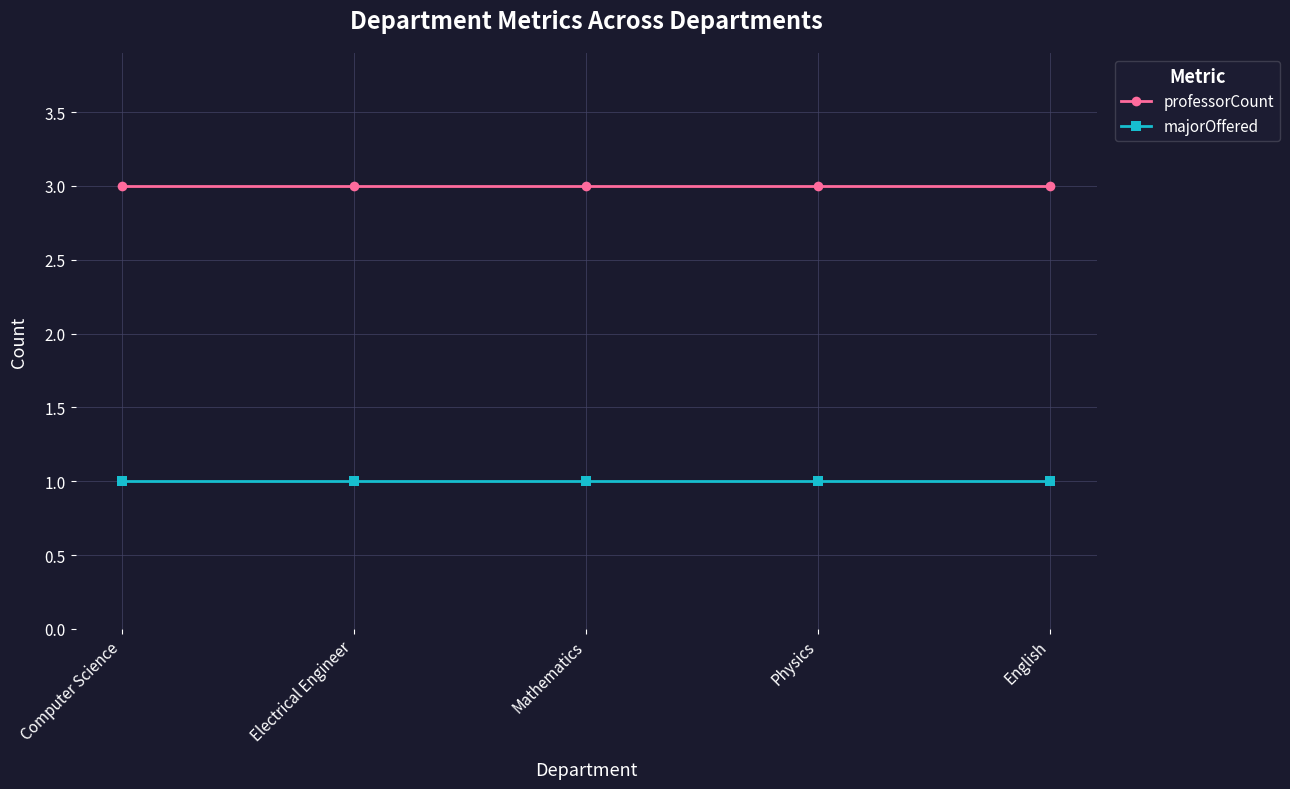

Which series has the largest total across all categories?

professorCount